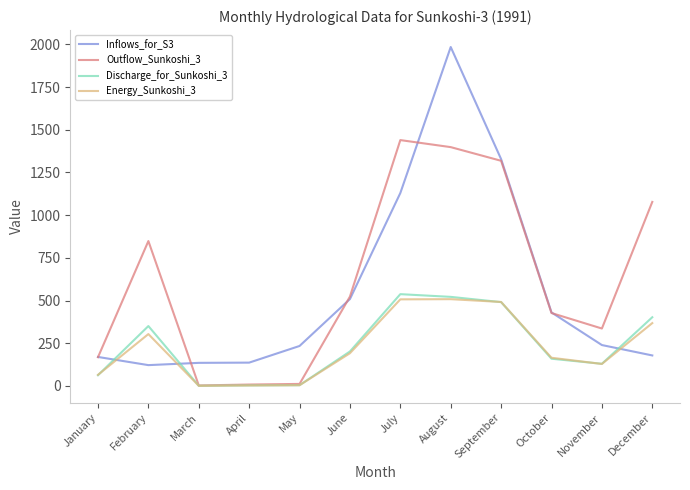

What is the difference between the Discharge_for_Sunkoshi_3 values at January and February?

287.9